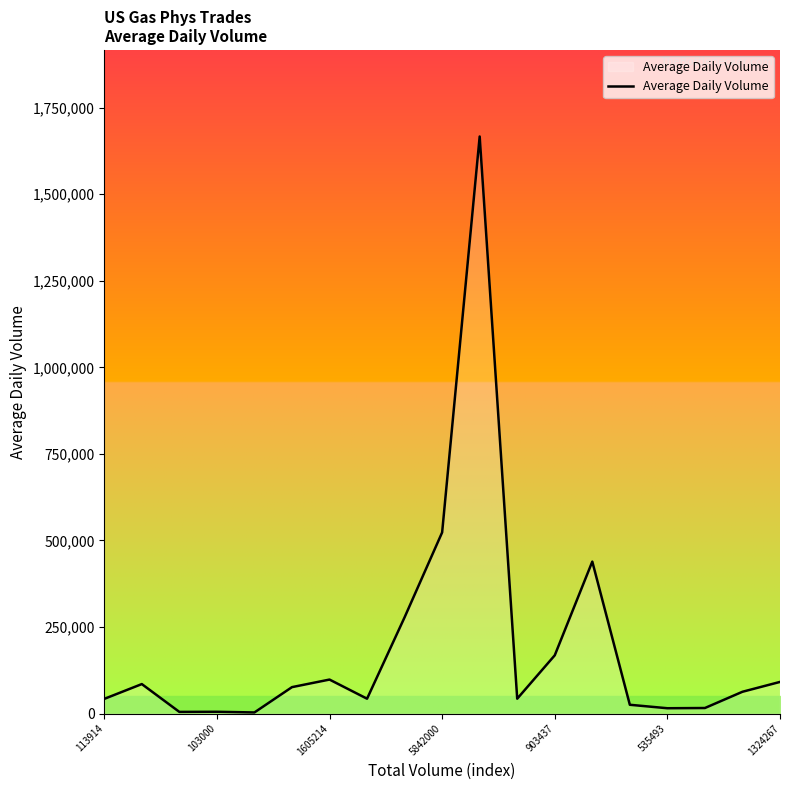

How many categories are shown in the chart?

19